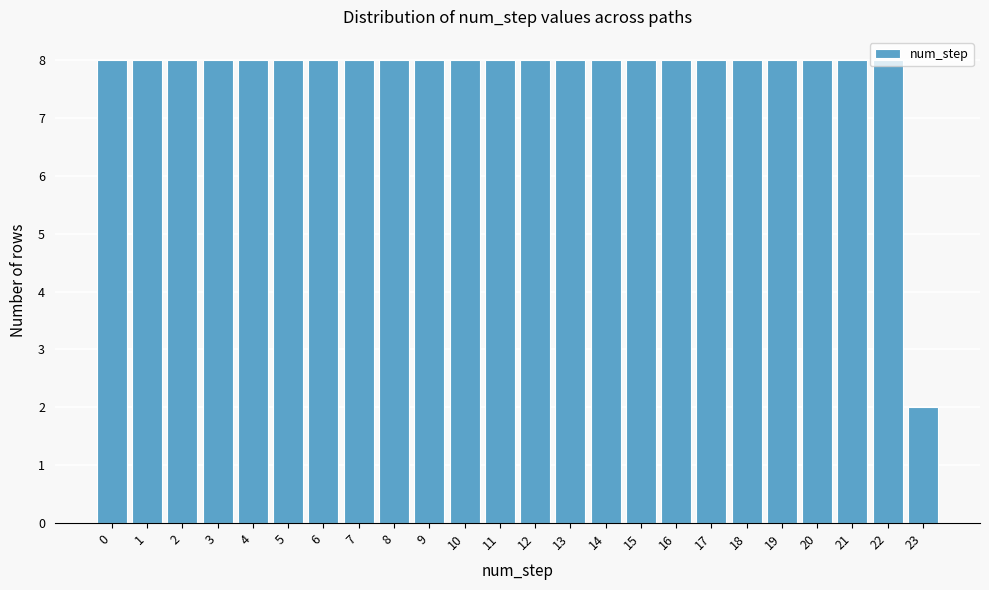

What is the approximate value at 22?

8